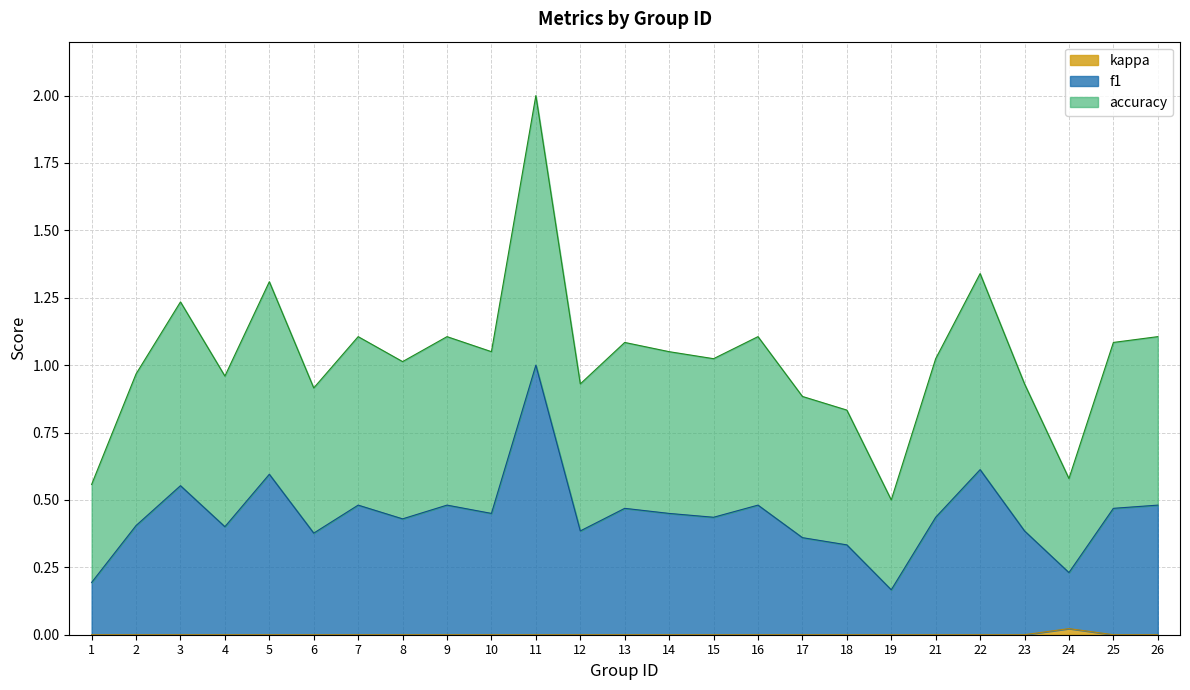

How many interior local peaks does the kappa series have?

1